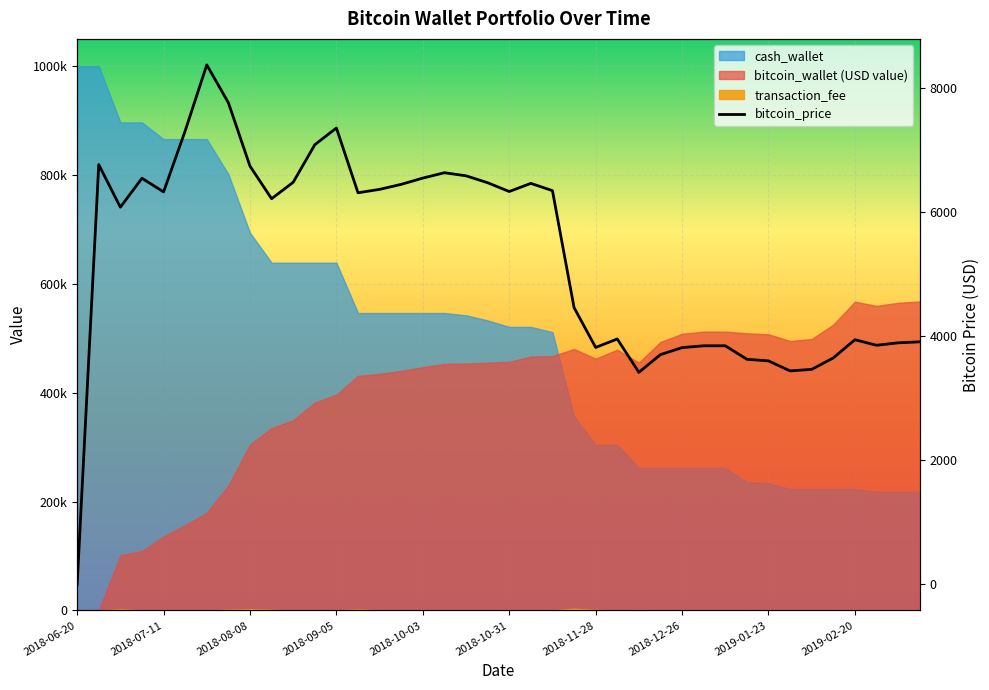

What is the difference between the maximum and second lowest values?

4958.2